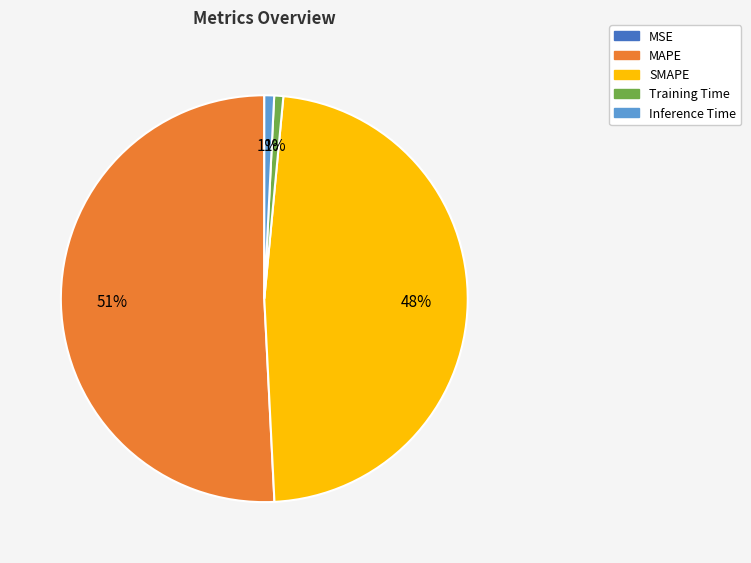

To the nearest percent, what percentage of the pie is Inference Time?

1%